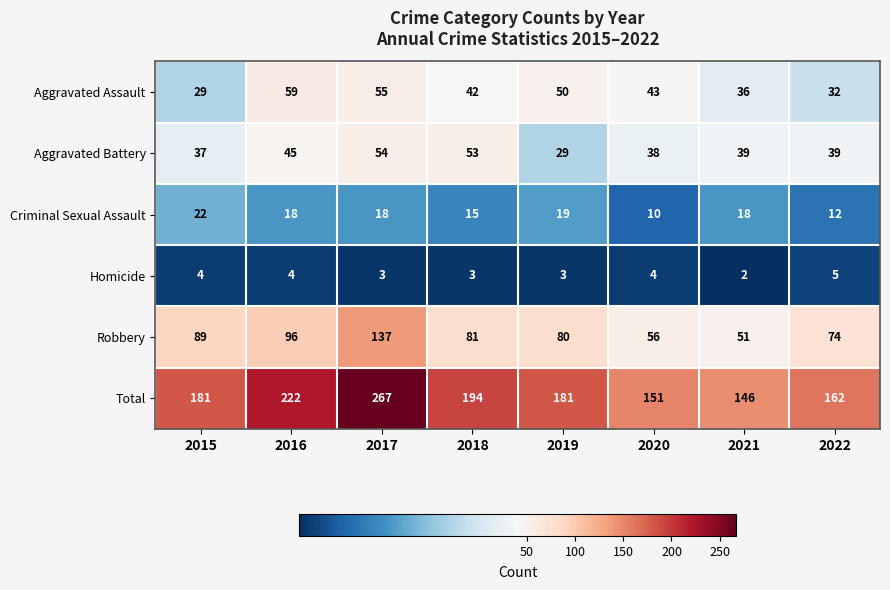

Read the Total value at 2018, to the nearest 10.

190